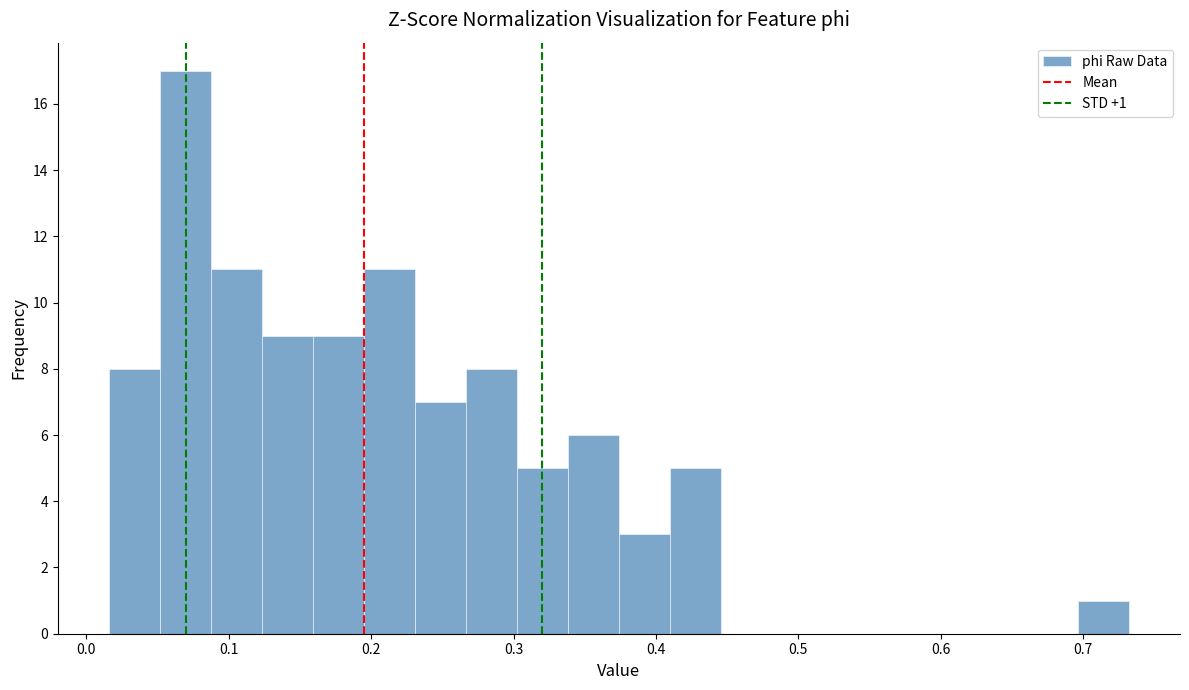

Read against the x-axis, roughly where is the centre of the tallest bar?

0.07